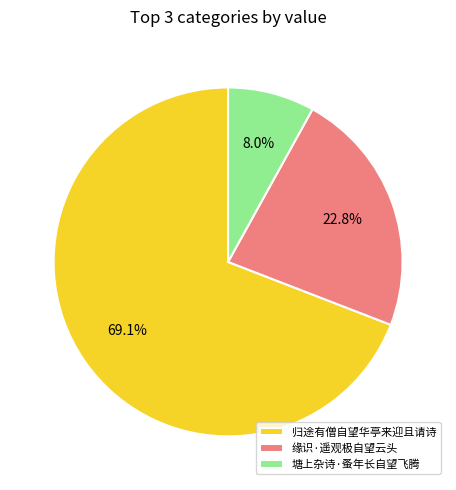

Between 归途有僧自望华亭来迎且请诗 and 缘识·遥观极自望云头, which is larger?

归途有僧自望华亭来迎且请诗